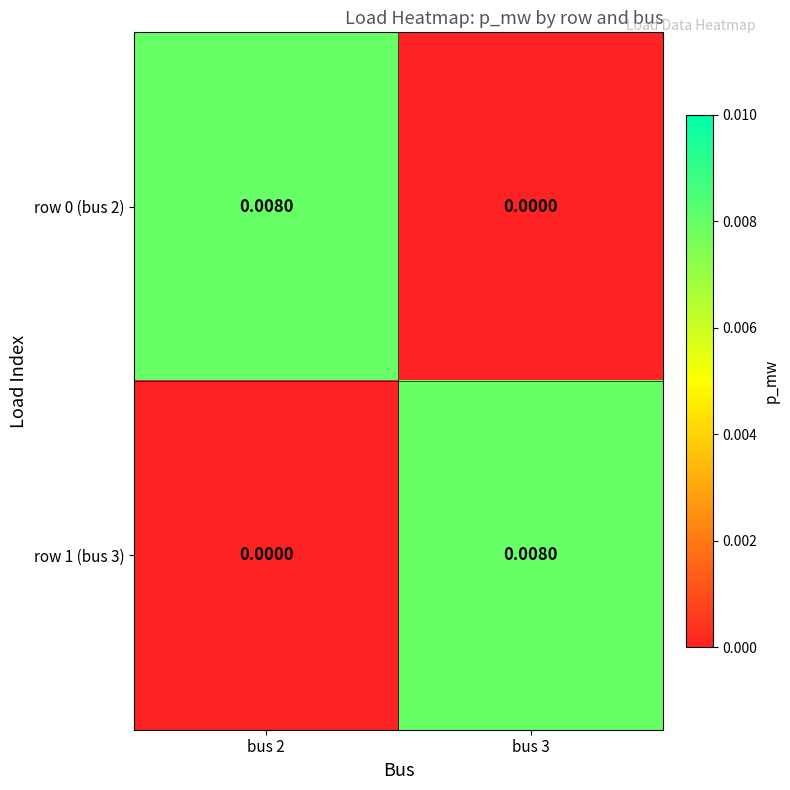

Rank the series at bus 3 from lowest to highest value.

row 0 (bus 2), row 1 (bus 3)